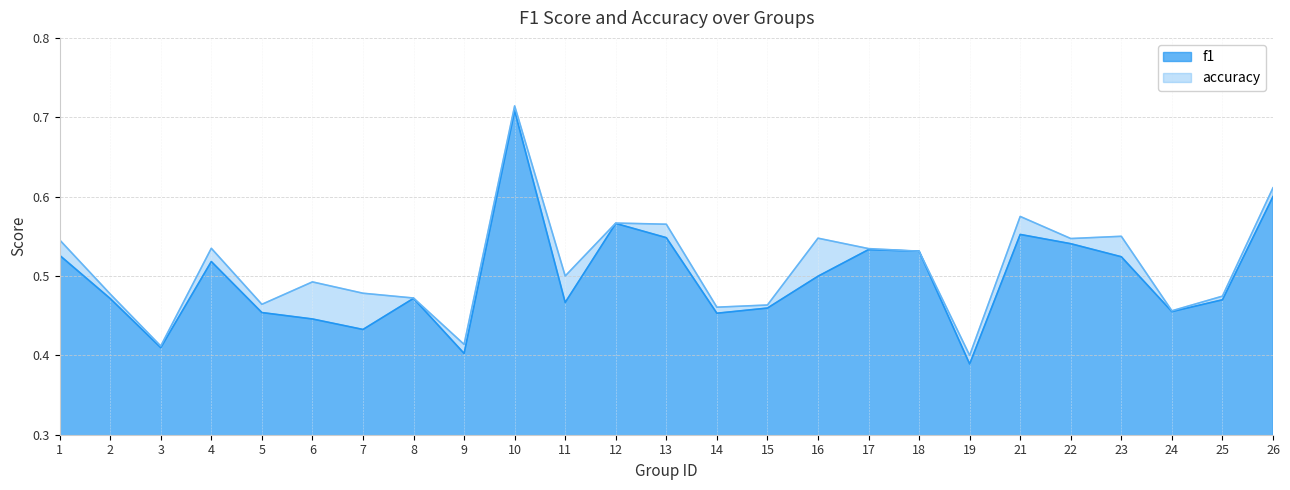

What value does the accuracy series have at 22?

0.5